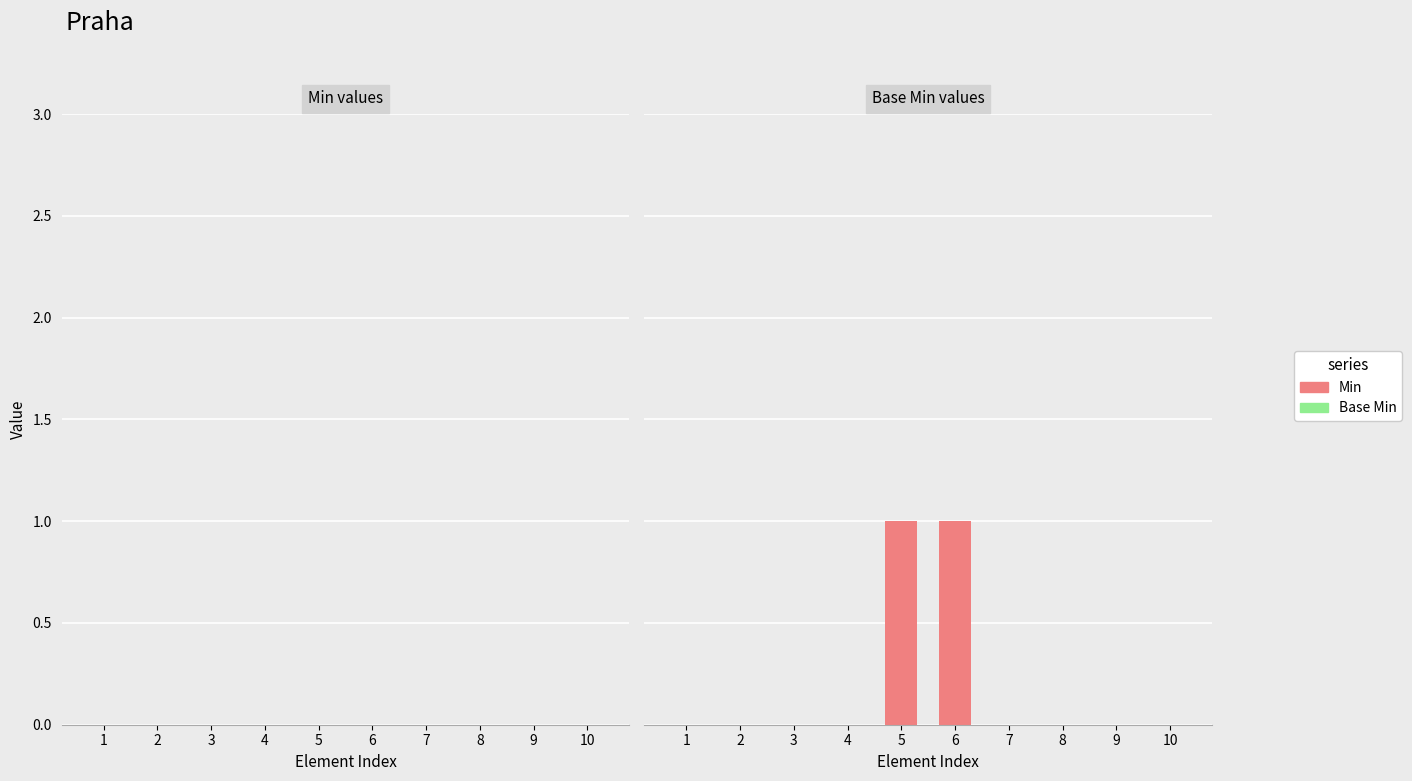

Reading left to right, what are all the values shown in this chart?

Min: 0	0	0	0	1	1	0	0	0	0
Base Min: 0	0	0	0	0	0	0	0	0	0